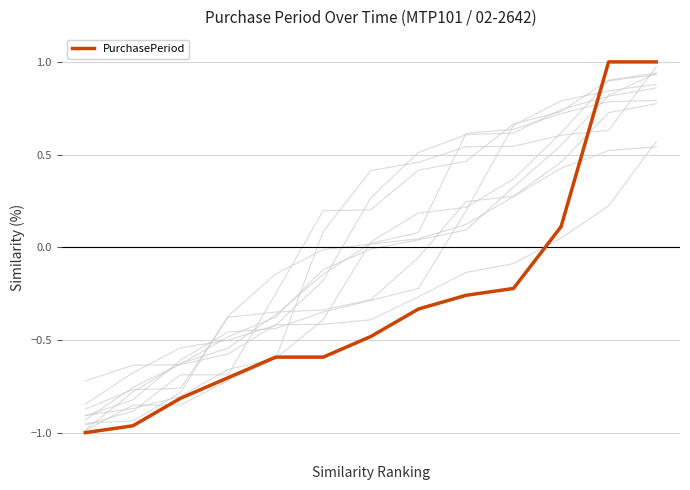

What is the smallest value displayed?

-1.0